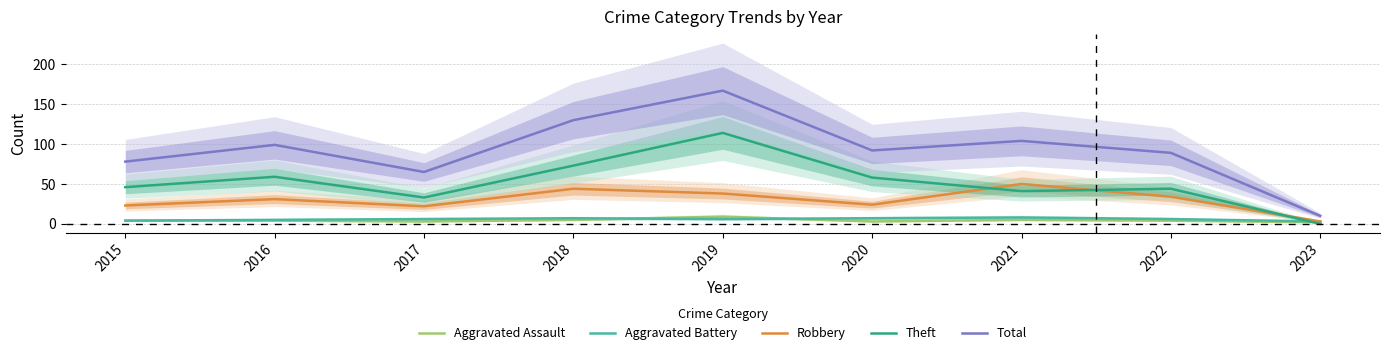

True or false: Aggravated Assault and Total intersect in this chart.

False